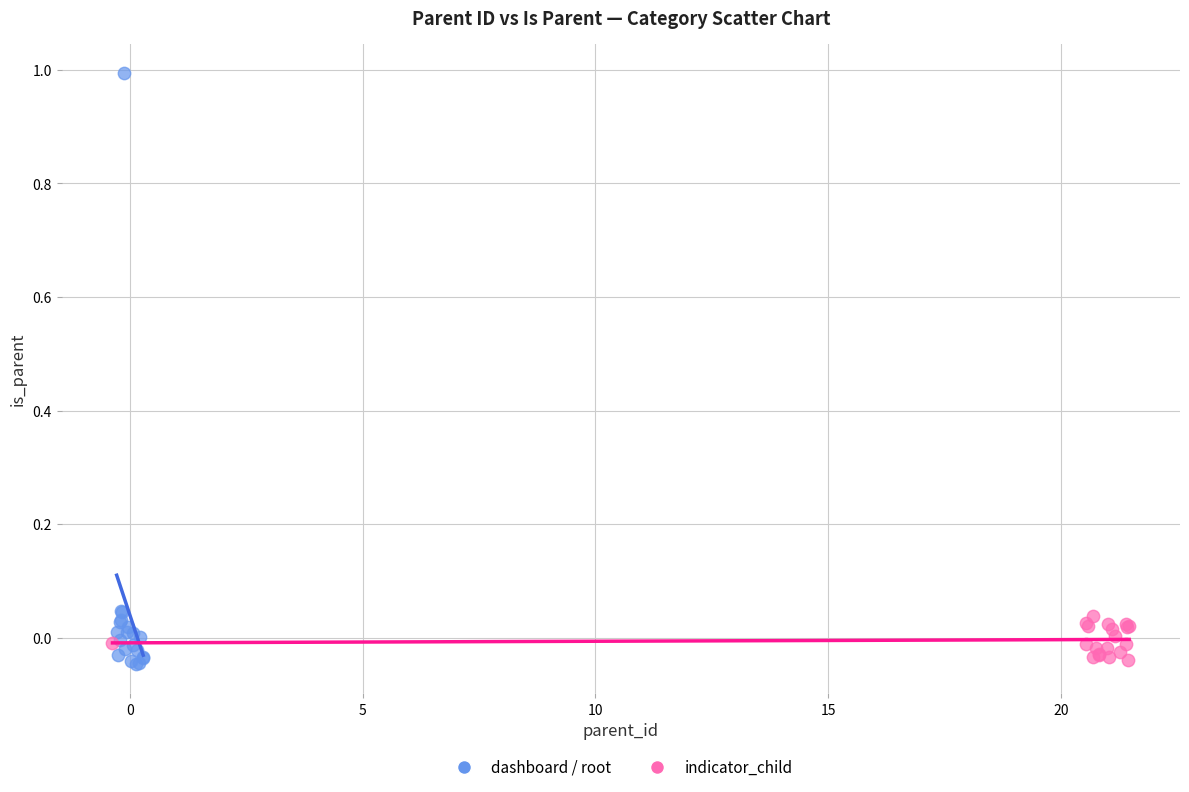

Which series contains the highest Y value?

dashboard / root